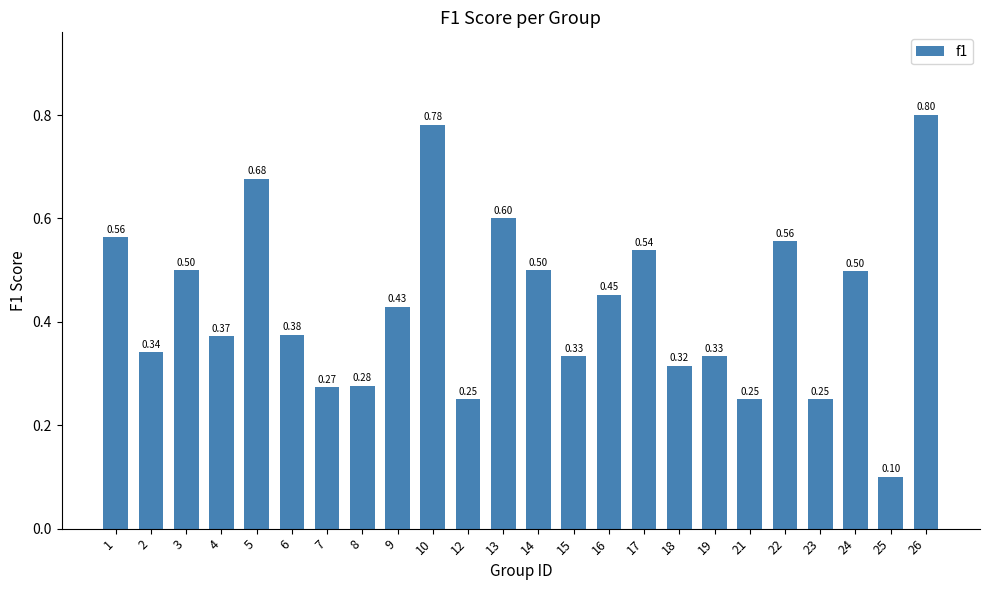

What is the approximate value at 14?

0.5